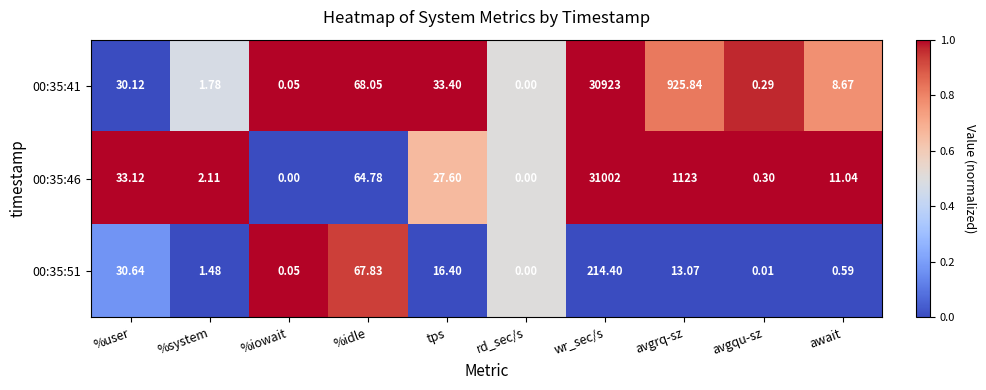

Which label corresponds to the largest value in the chart?

wr_sec/s